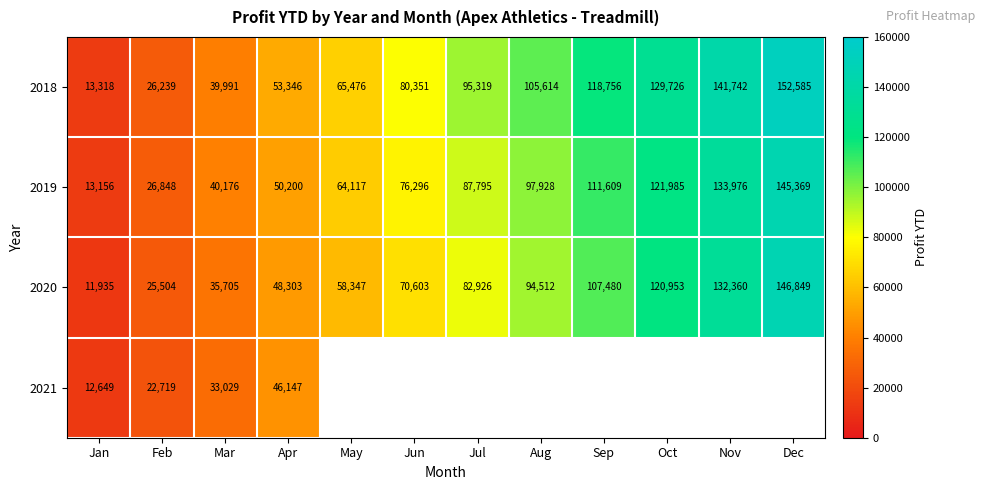

What is the sum of all 2018 values?

1022463